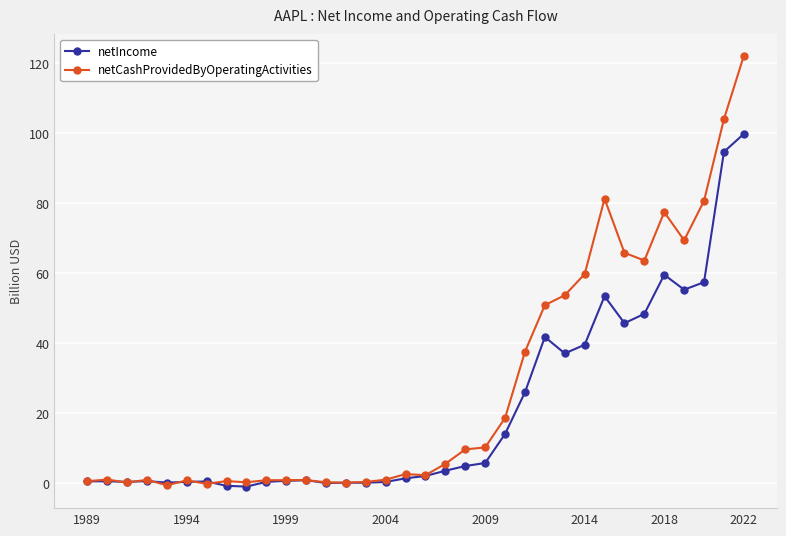

What is the smallest value displayed?

-1.0